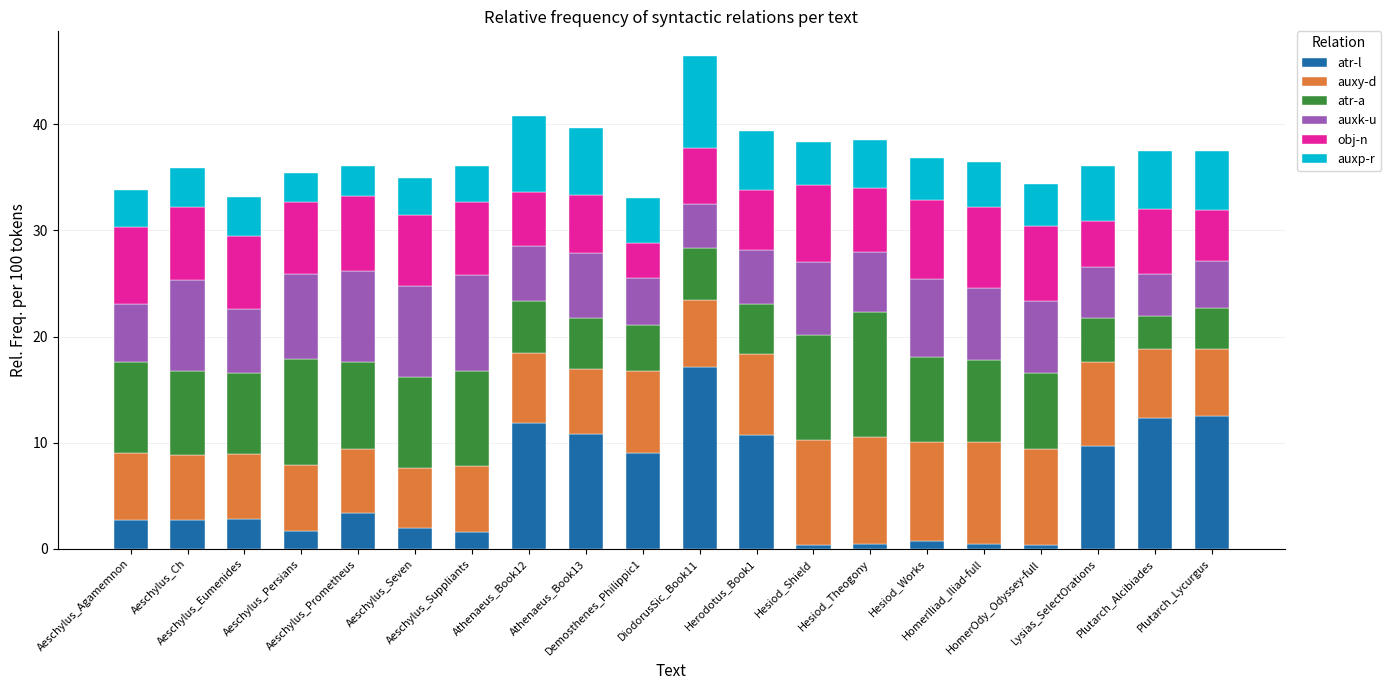

Rank the series by their maximum value, from lowest to highest.

obj-n, auxp-r, auxk-u, auxy-d, atr-a, atr-l